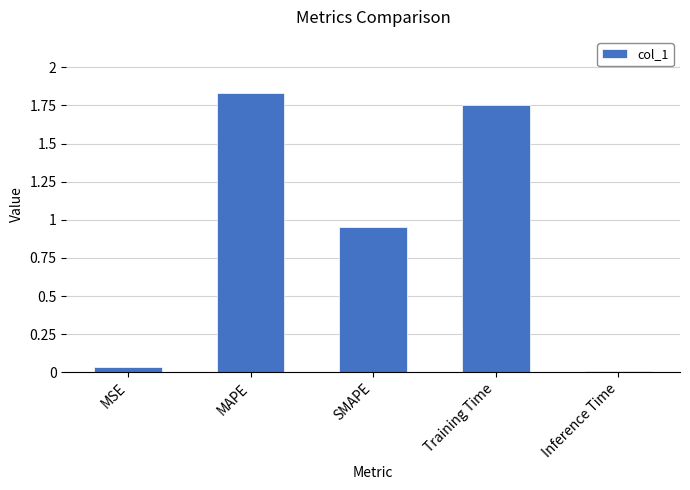

What is the average value?

0.9